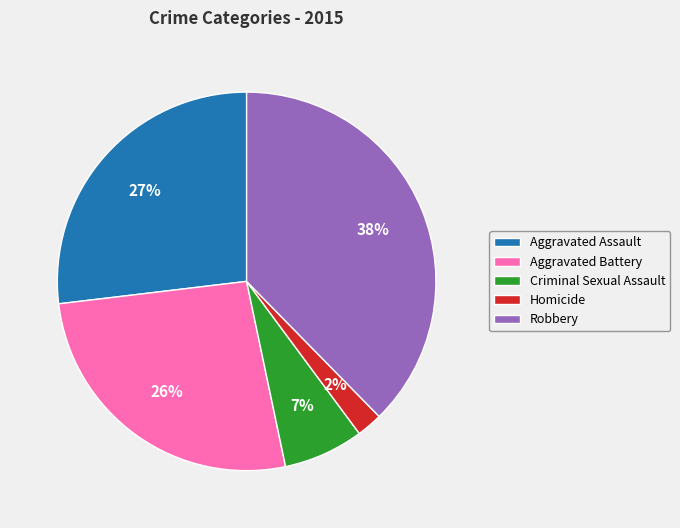

Does Aggravated Assault account for over 50% of the chart?

No